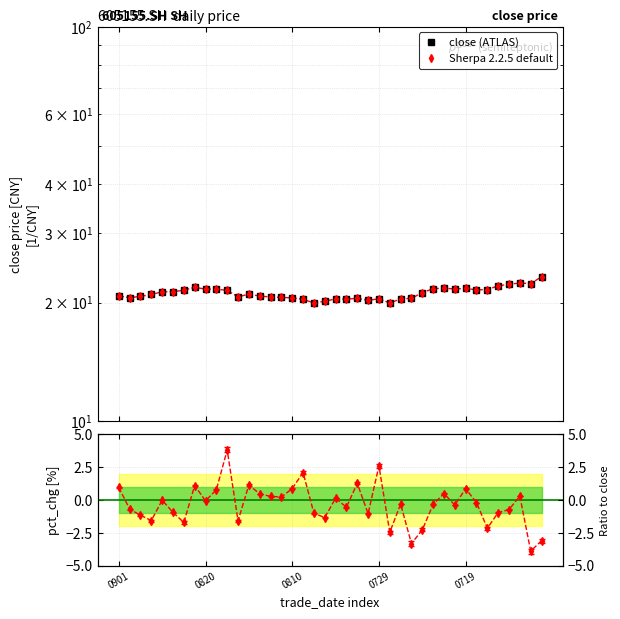

What is the label of the 5th point from the right?

35